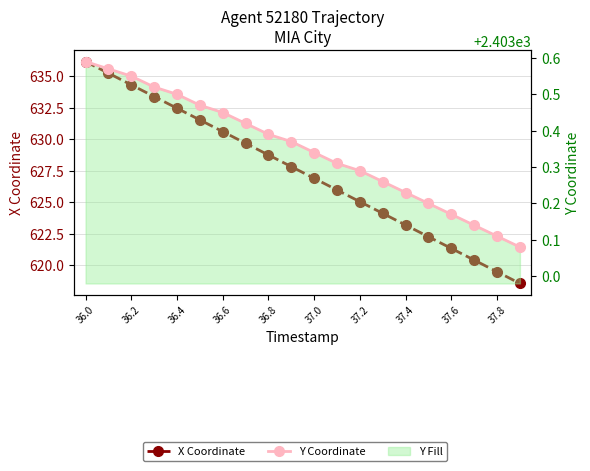

What is the minimum value for X Coordinate?

618.5